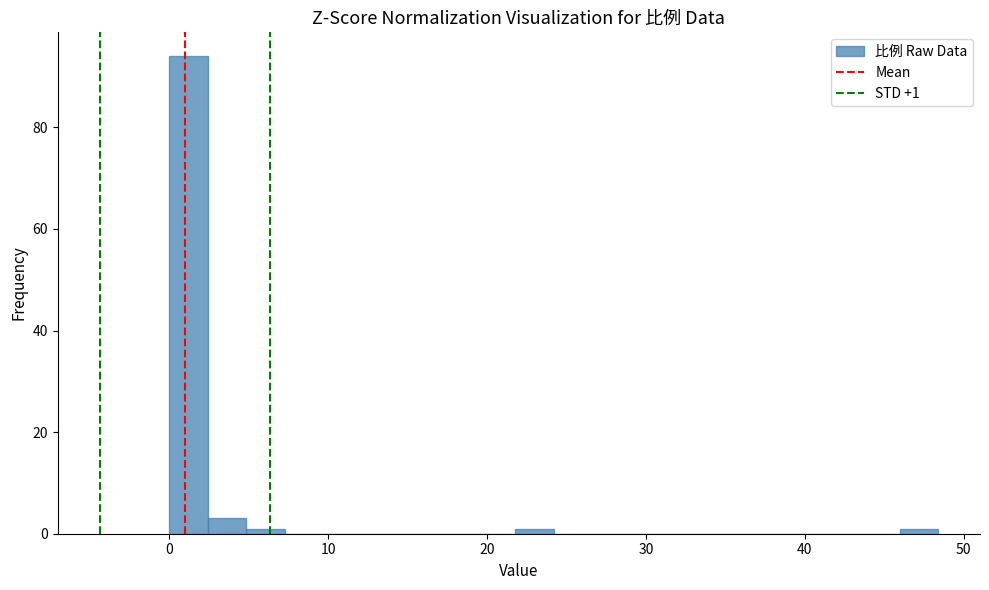

Around what value on the x-axis is the tallest bar? Give the approximate position of its centre, as read against the axis.

1